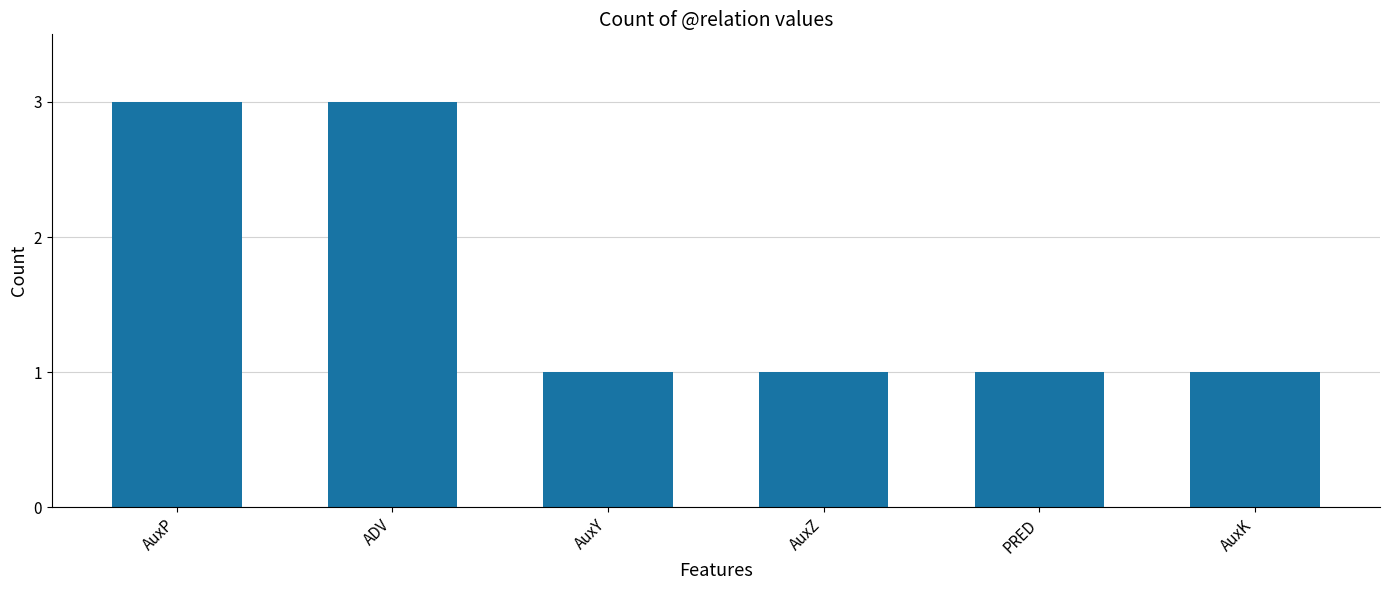

Are the bars horizontal?

No